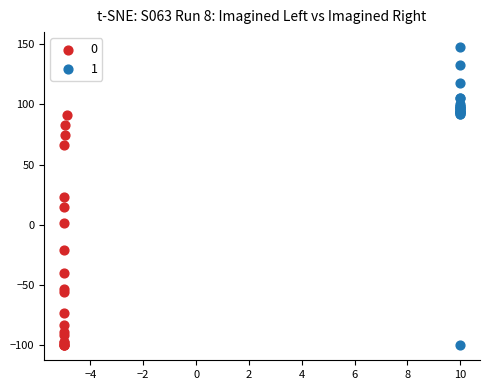

What are all the series names shown in the legend?

0, 1